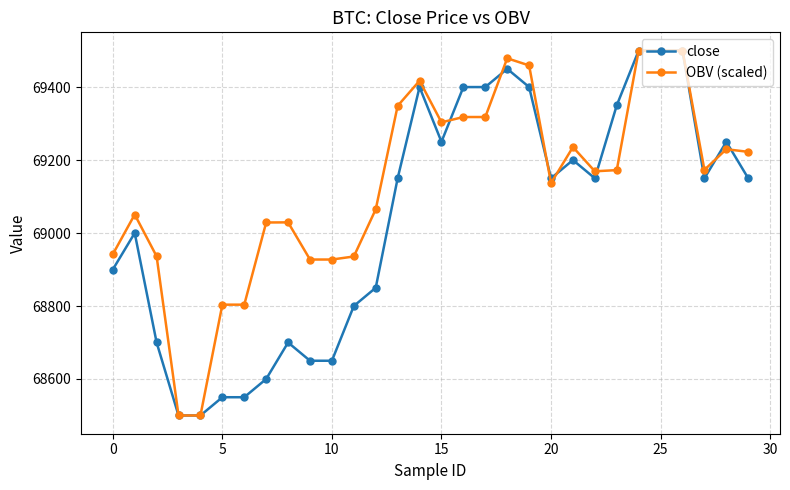

What is the difference between the maximum and minimum values in the OBV (scaled) series?

1000.0